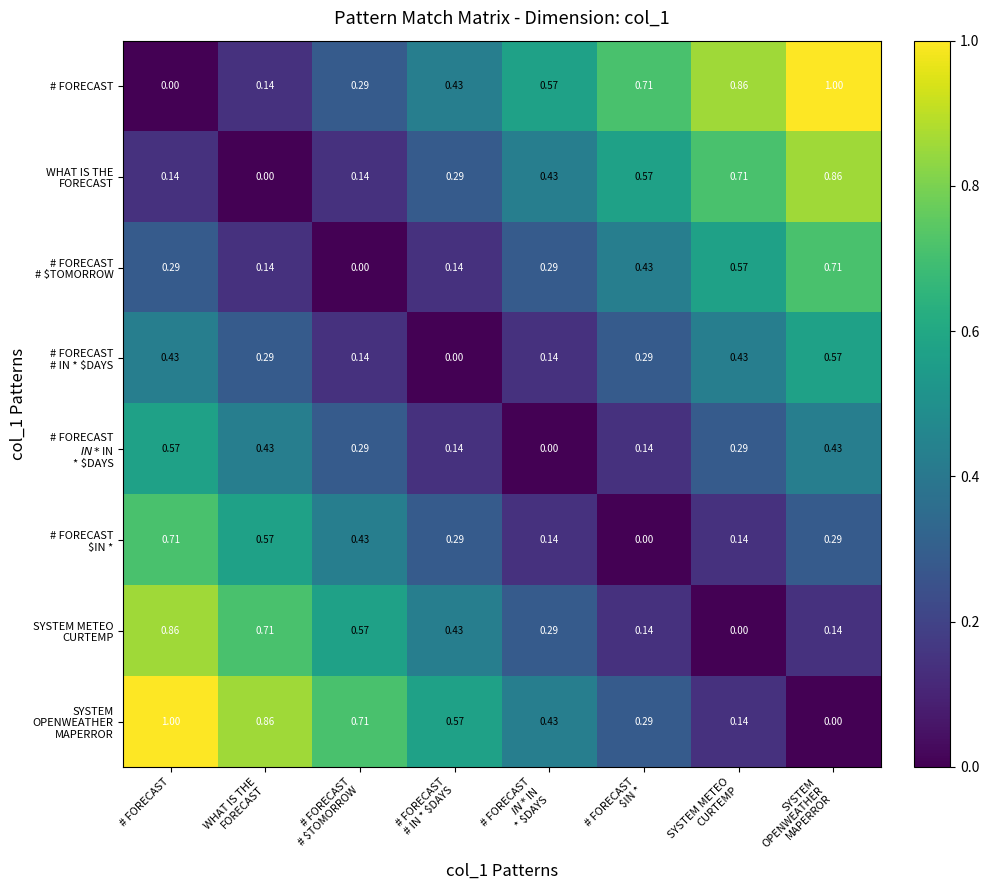

At which label is # FORECAST closest to 0?

# FORECAST